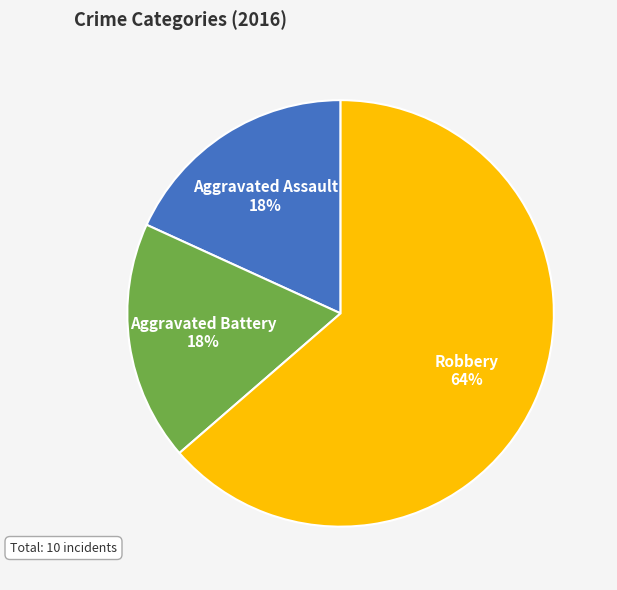

Do Aggravated Battery and Aggravated Assault together represent more than half of the pie?

No